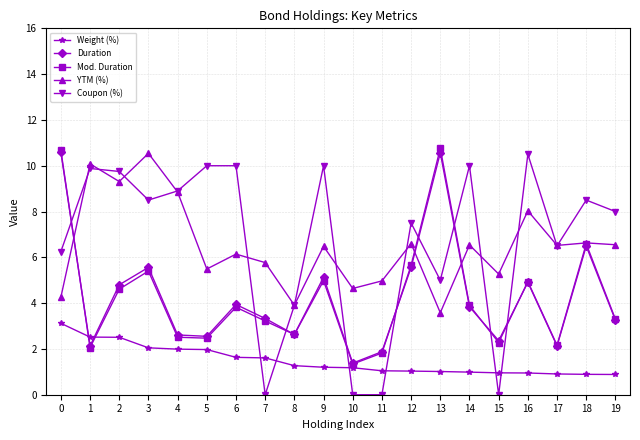

True or false: Duration has more than 1 interior local peaks.

True